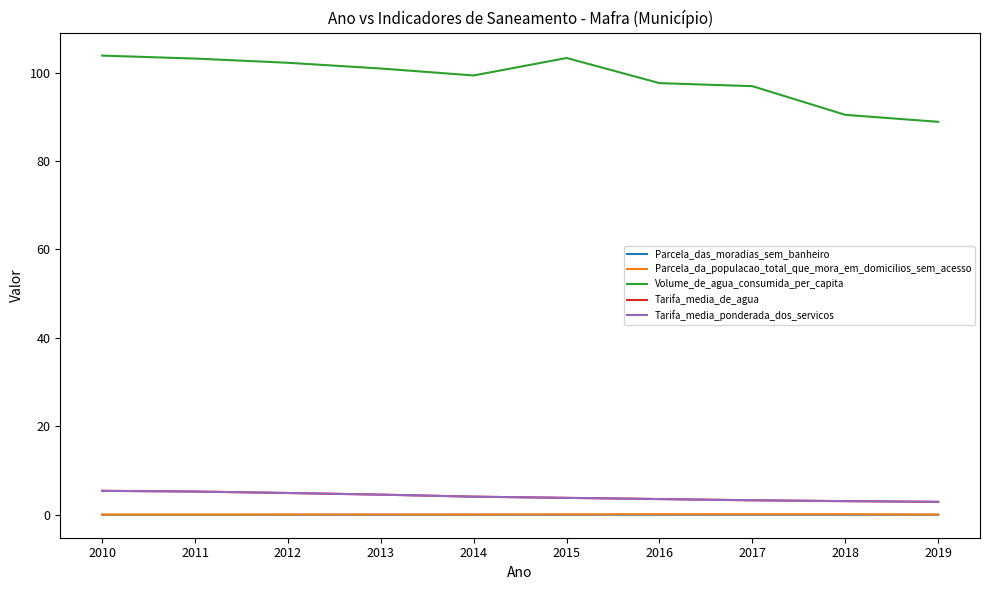

Which series has the largest total across all categories?

Volume_de_agua_consumida_per_capita